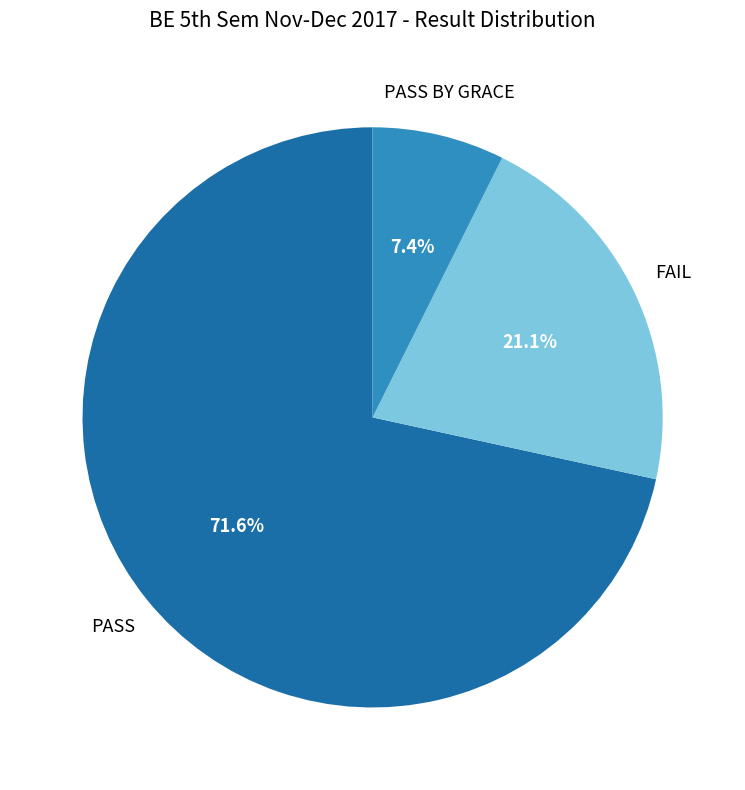

To the nearest percent, what percentage of the pie is FAIL?

21%